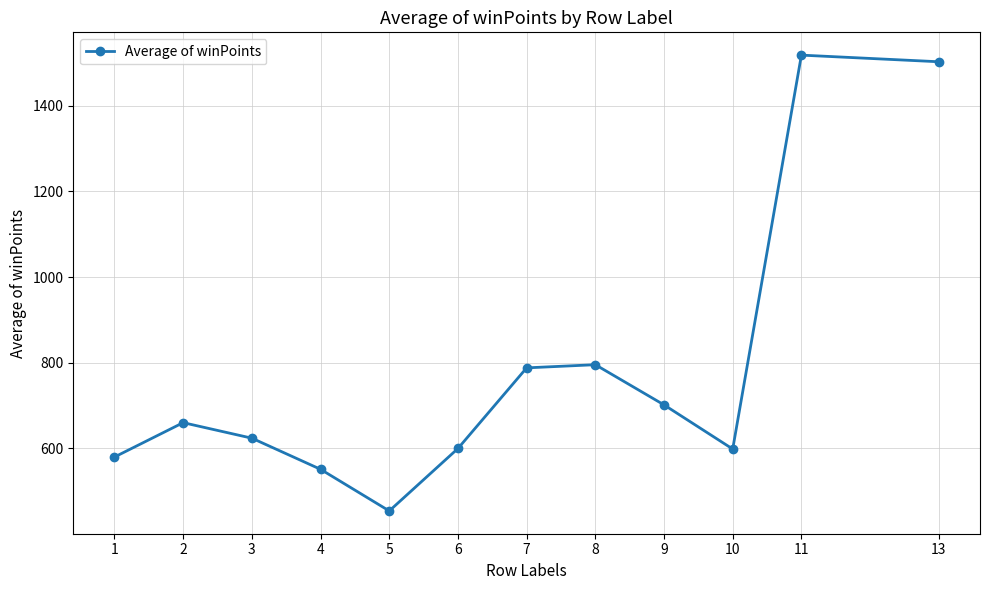

Which category has the highest value across all series?

11